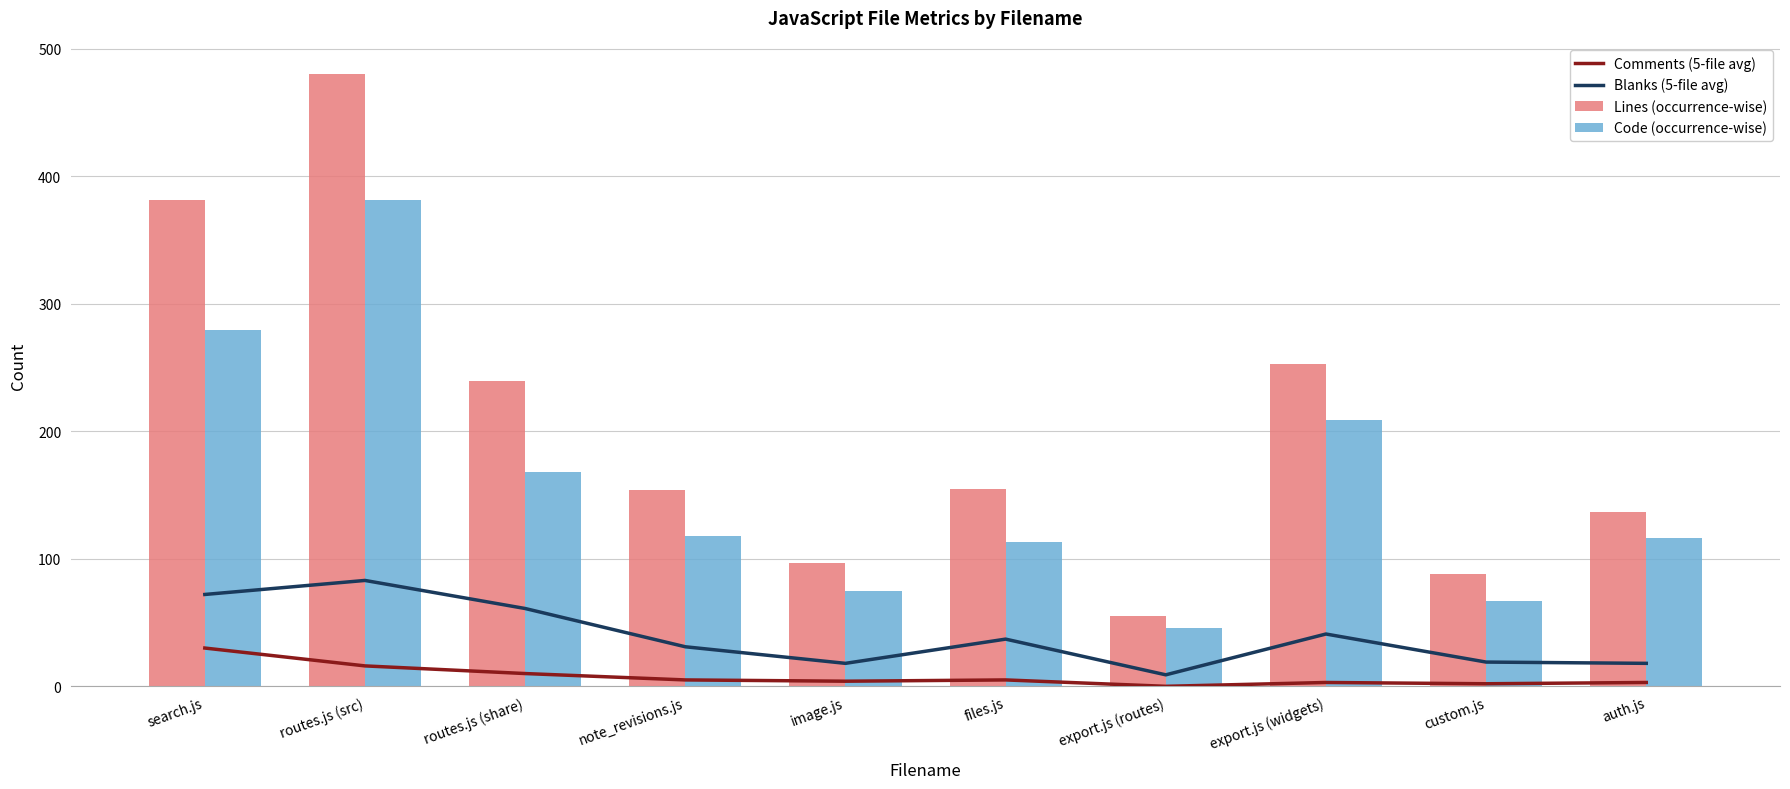

The value of Lines (occurrence-wise) at routes.js (share) is 158. True or false?

False